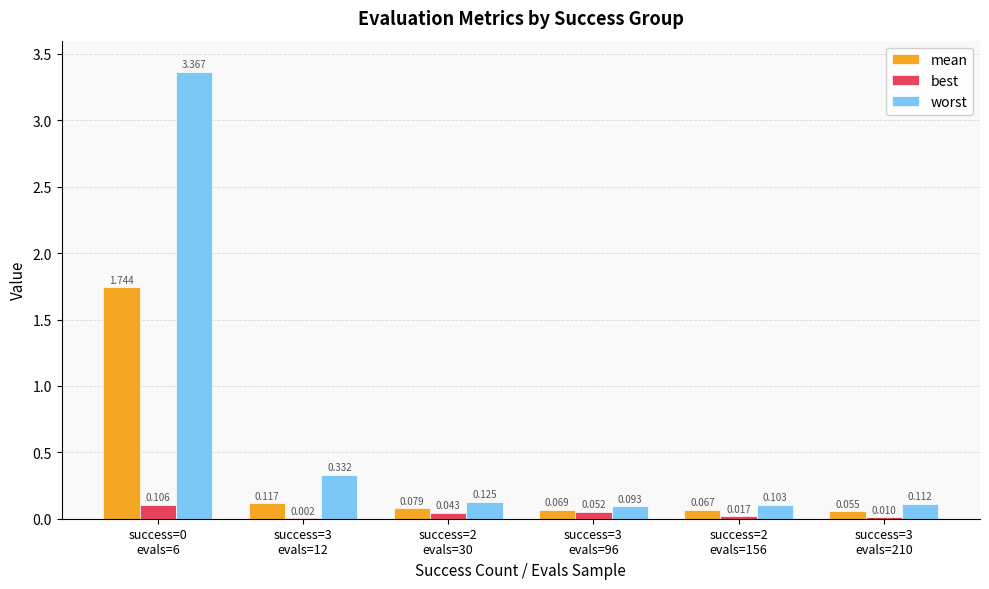

Which series has the largest total across all categories?

worst